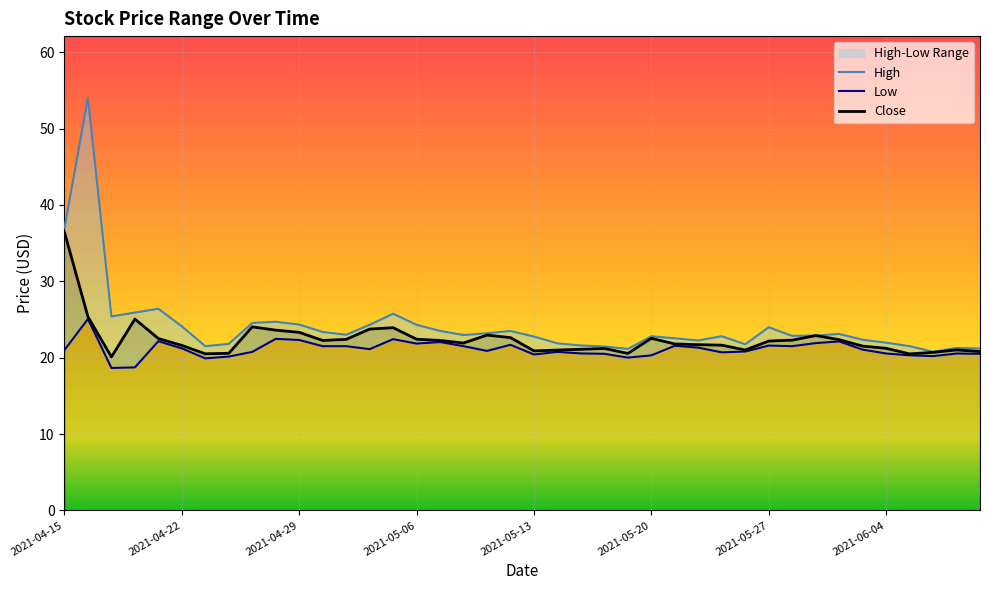

How many data points does each series have?

40